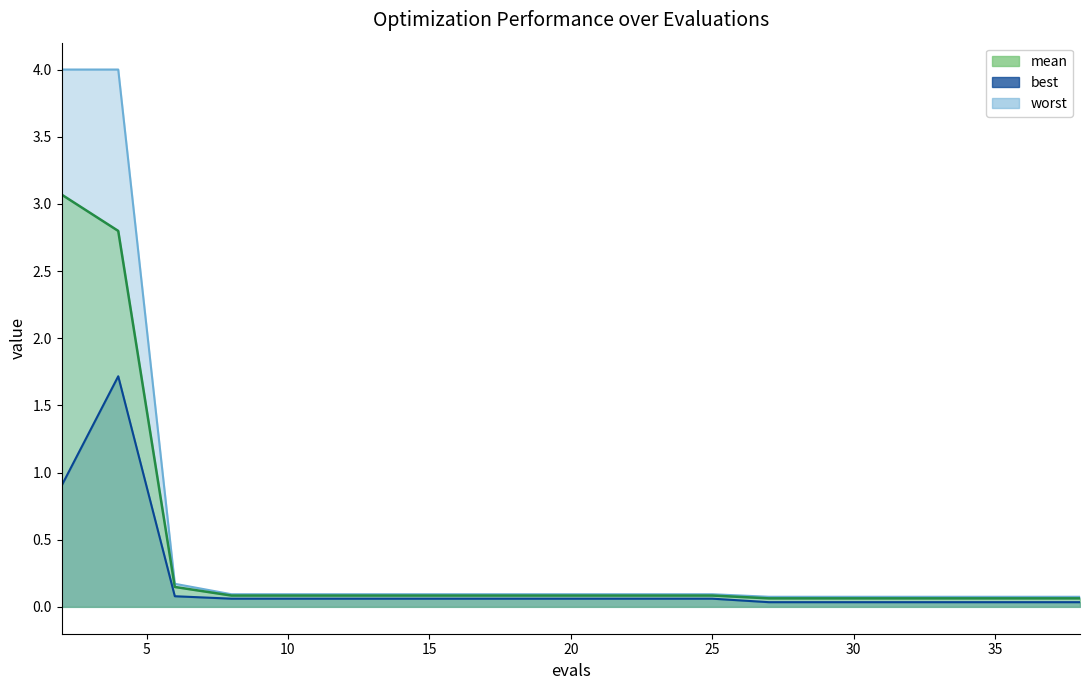

At which category is the sum across all series the highest?

4